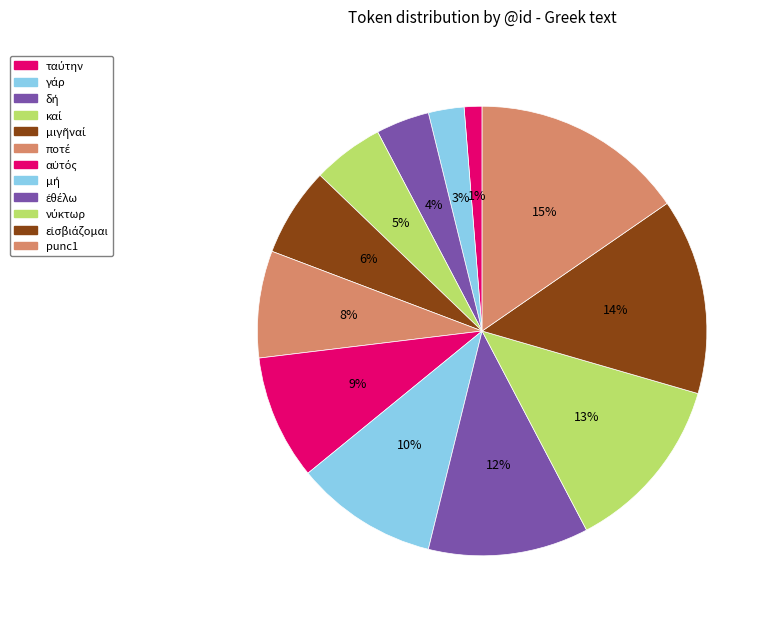

Count the number of slices in the pie.

12